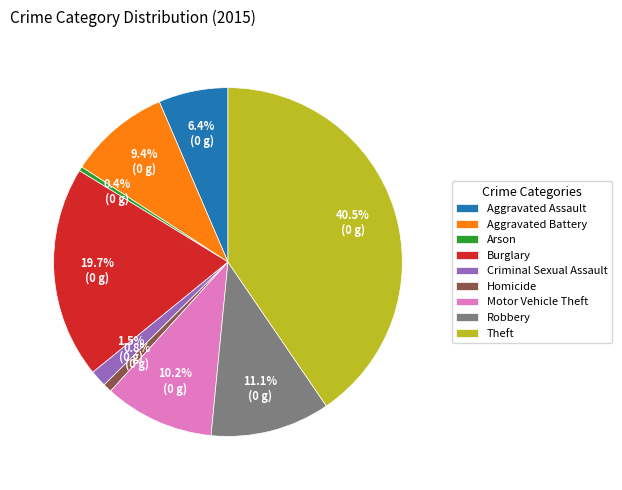

What is the largest slice in the pie chart?

Theft